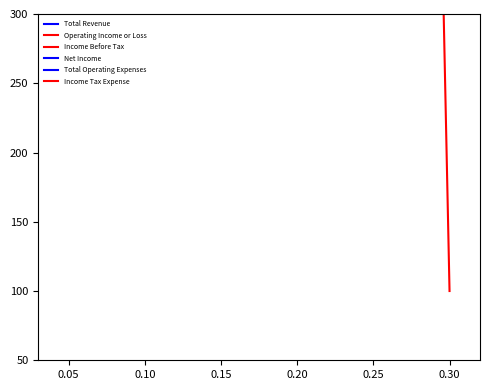

What are all the series names shown in the legend?

Total Revenue, Operating Income or Loss, Income Before Tax, Net Income, Total Operating Expenses, Income Tax Expense